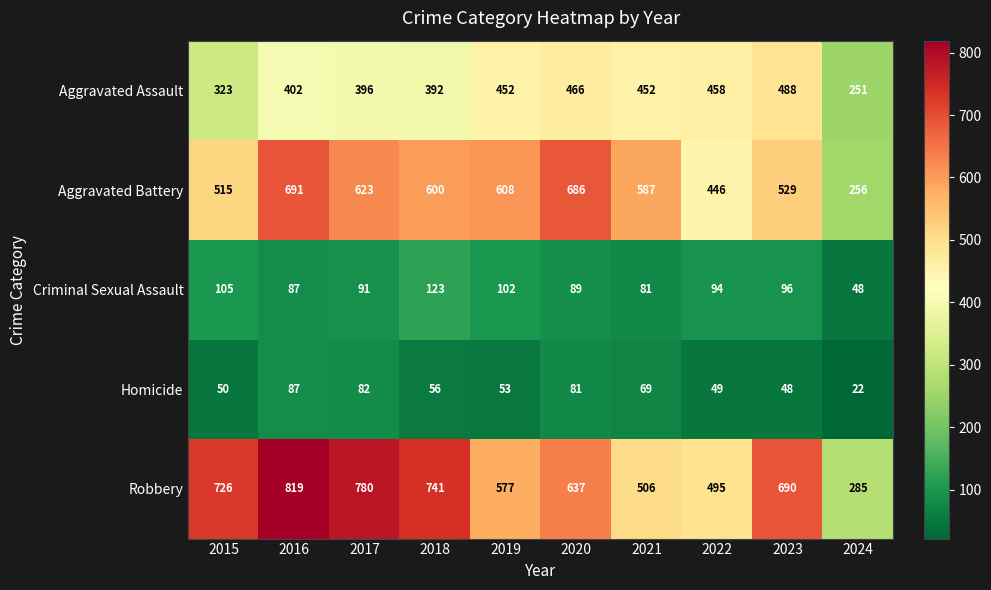

At which label does Criminal Sexual Assault first exceed 94?

2015